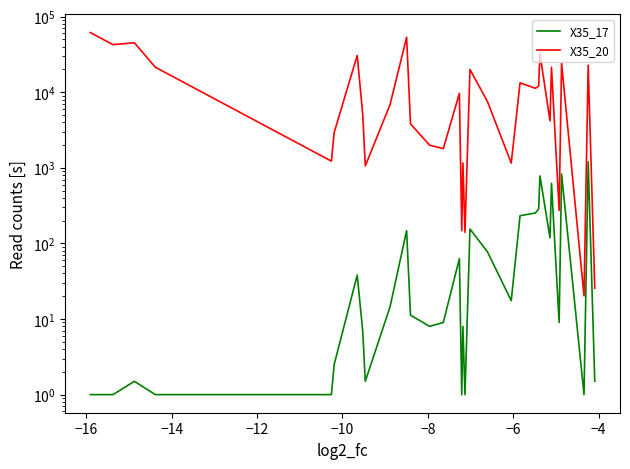

What is the value of the X35_20 point at the 30th from the left?

13303.0